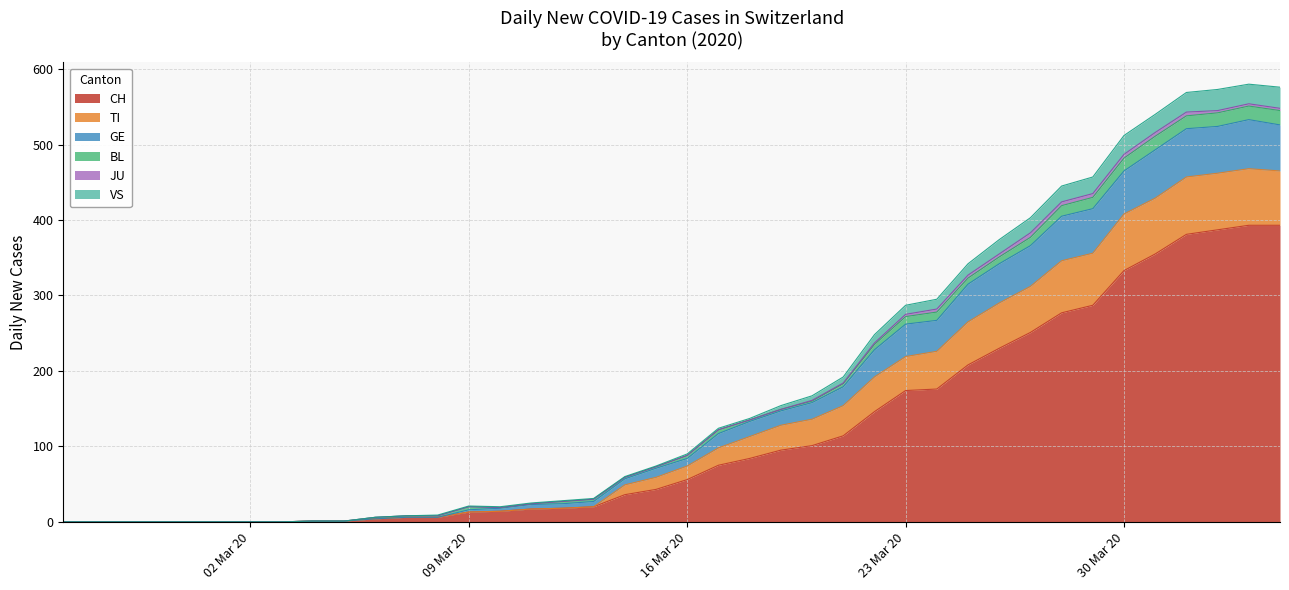

What is the highest value of the CH series?

393